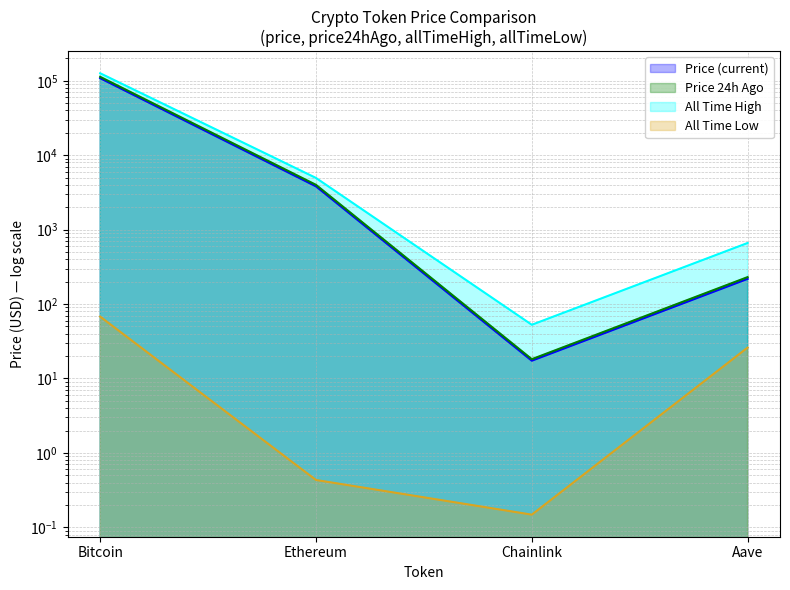

What are all the series names shown in the legend?

price, price24hAgo, allTimeHigh, allTimeLow